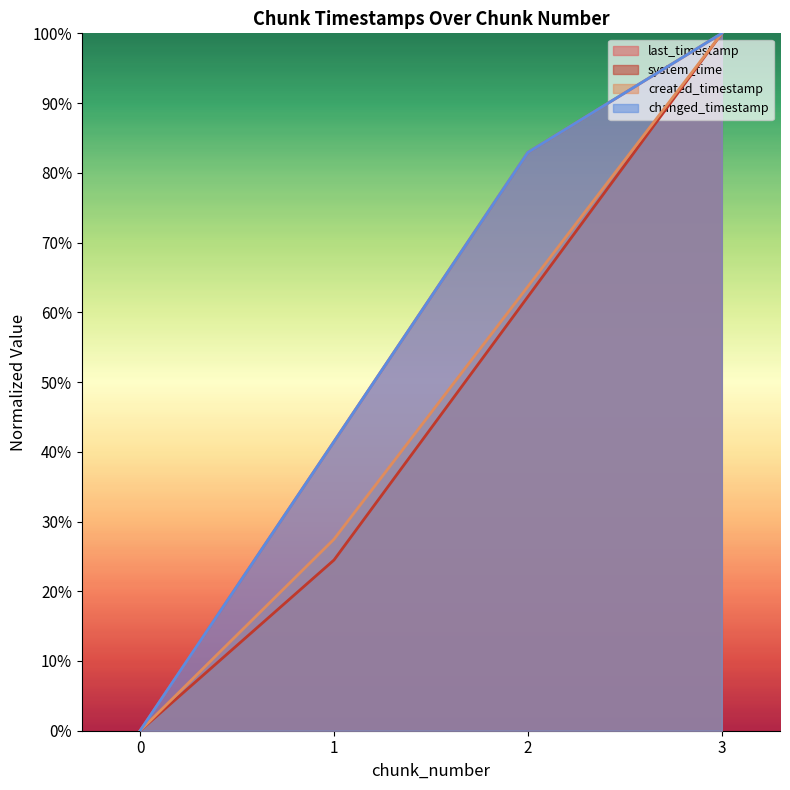

Reading left to right, what are all the values shown in this chart?

last_timestamp: 0=0.0	1=0.4	2=0.8	3=1.0
system_time: 0=0.0	1=0.2	2=0.6	3=1.0
created_timestamp: 0=0.0	1=0.3	2=0.6	3=1.0
changed_timestamp: 0=0.0	1=0.4	2=0.8	3=1.0